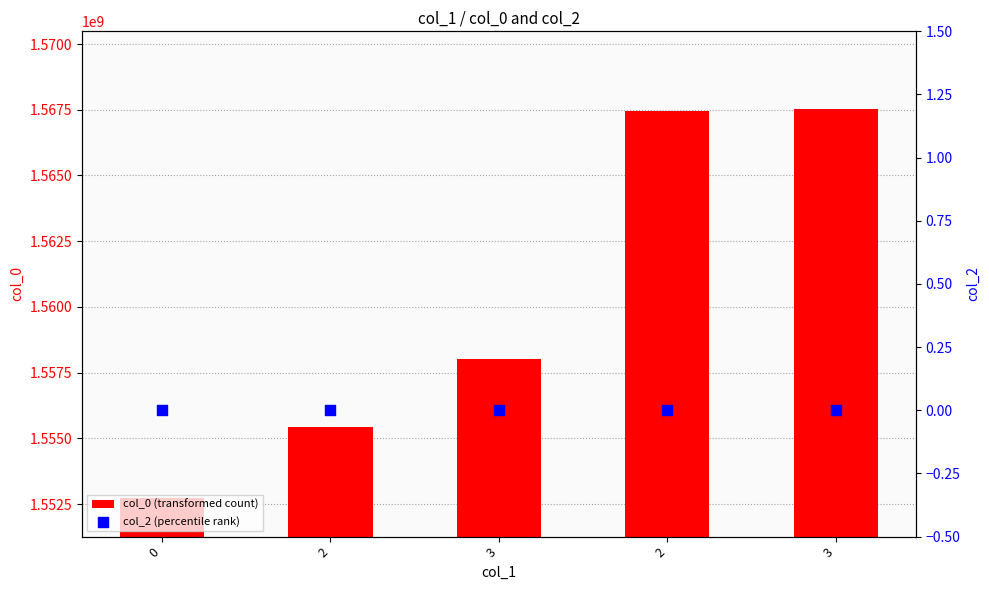

At how many categories does at least one series exceed 482808071?

5